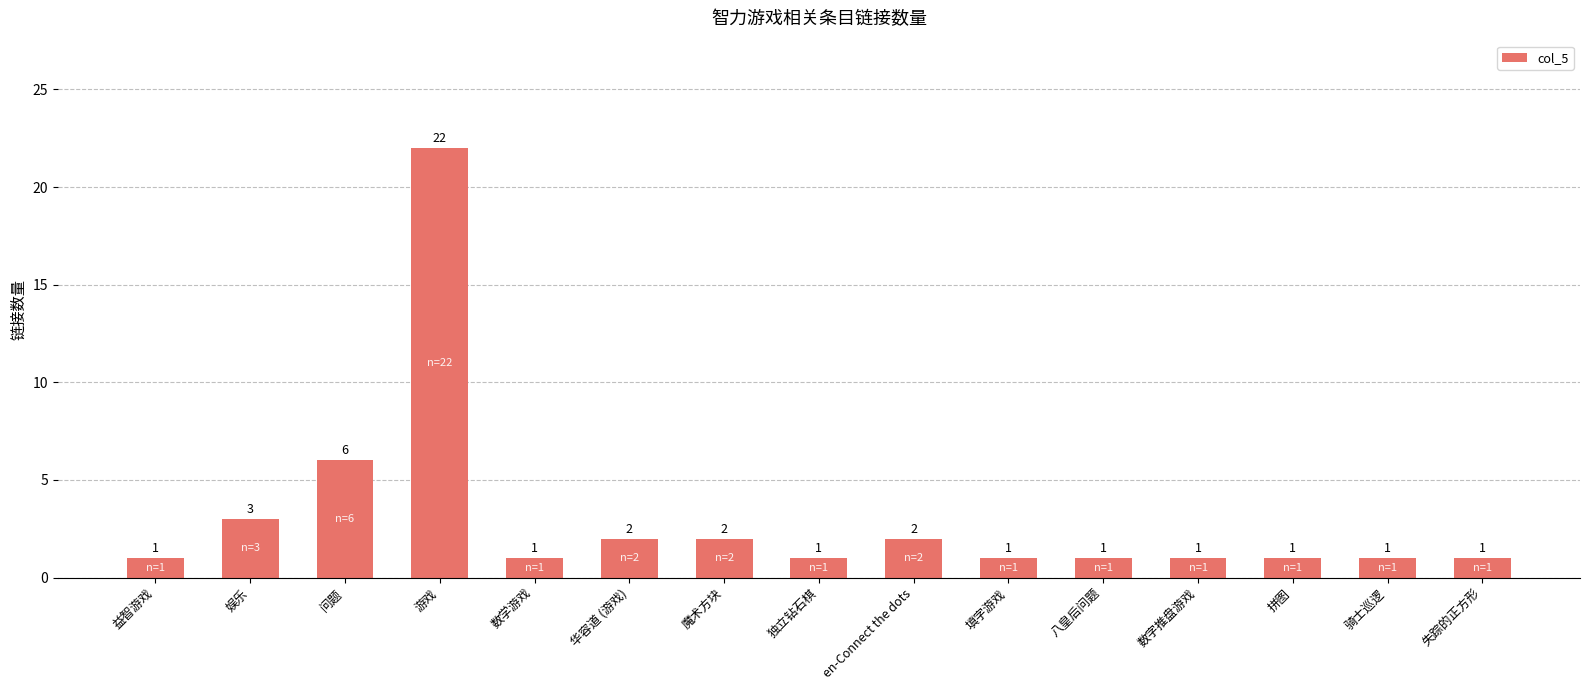

Where is the data nearest to the value 11?

问题